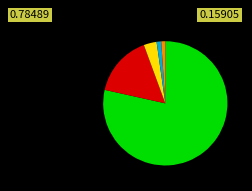

Does any single category account for the majority?

Yes